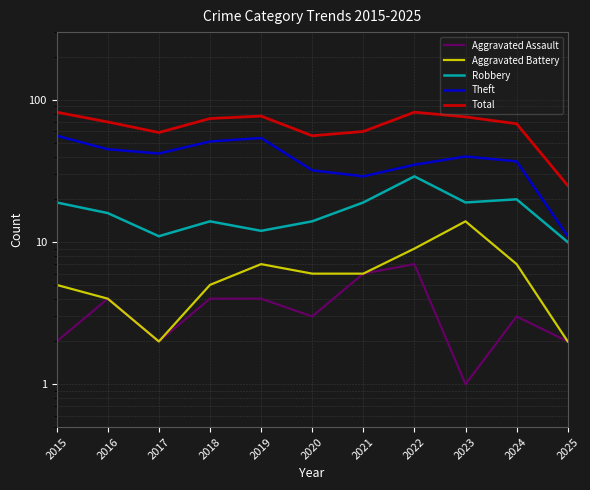

What is the sum of all Aggravated Battery values?

67